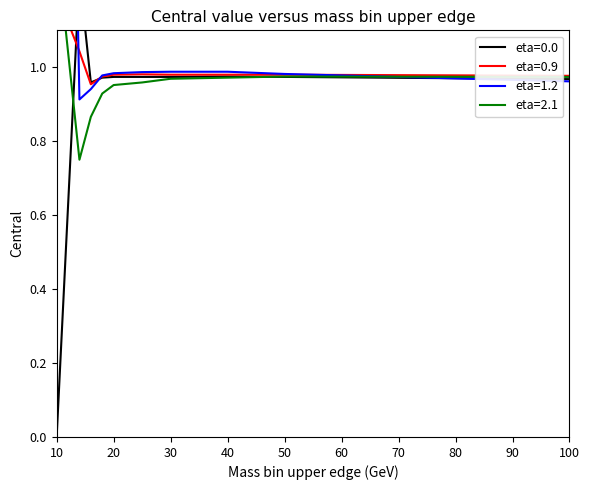

What is the approximate value of eta=1.2 at 18?

1.0